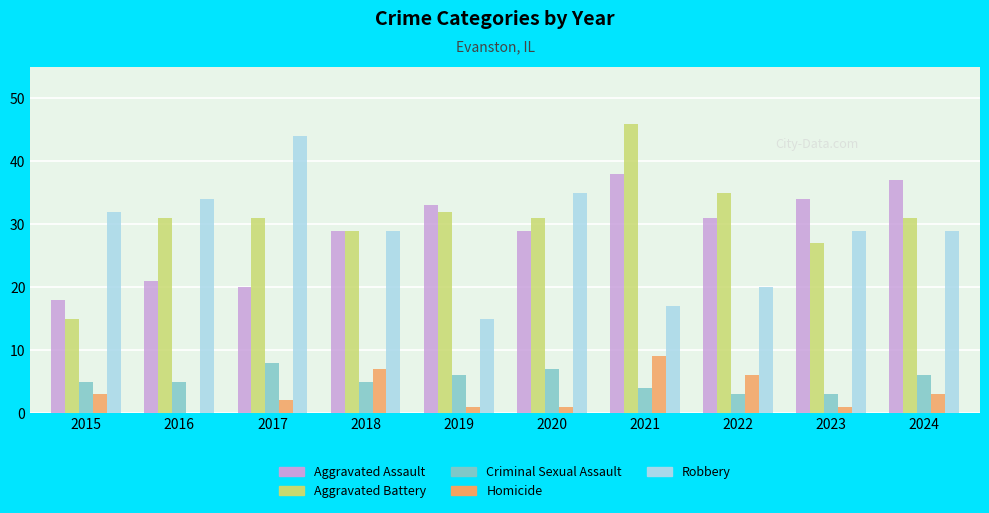

What is the difference between the Robbery values at 2023 and 2021?

12